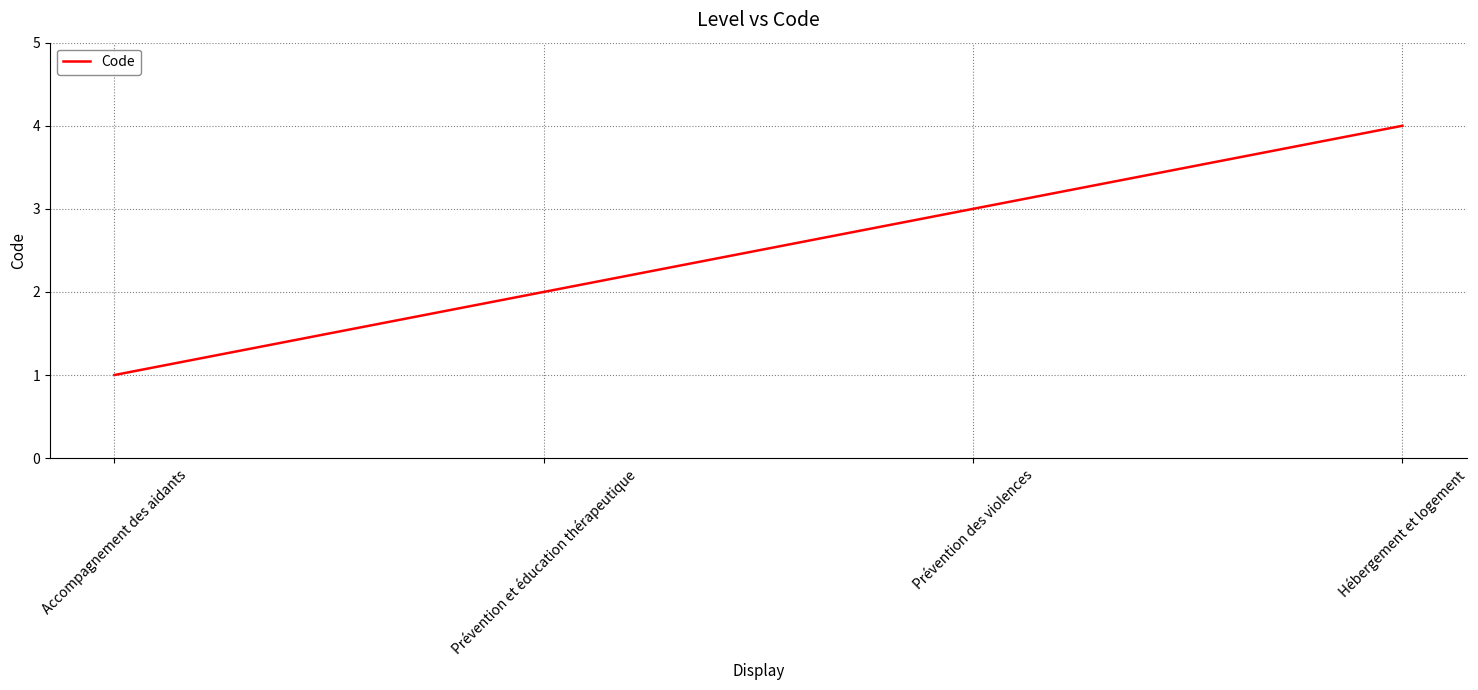

How many values are below 3?

2